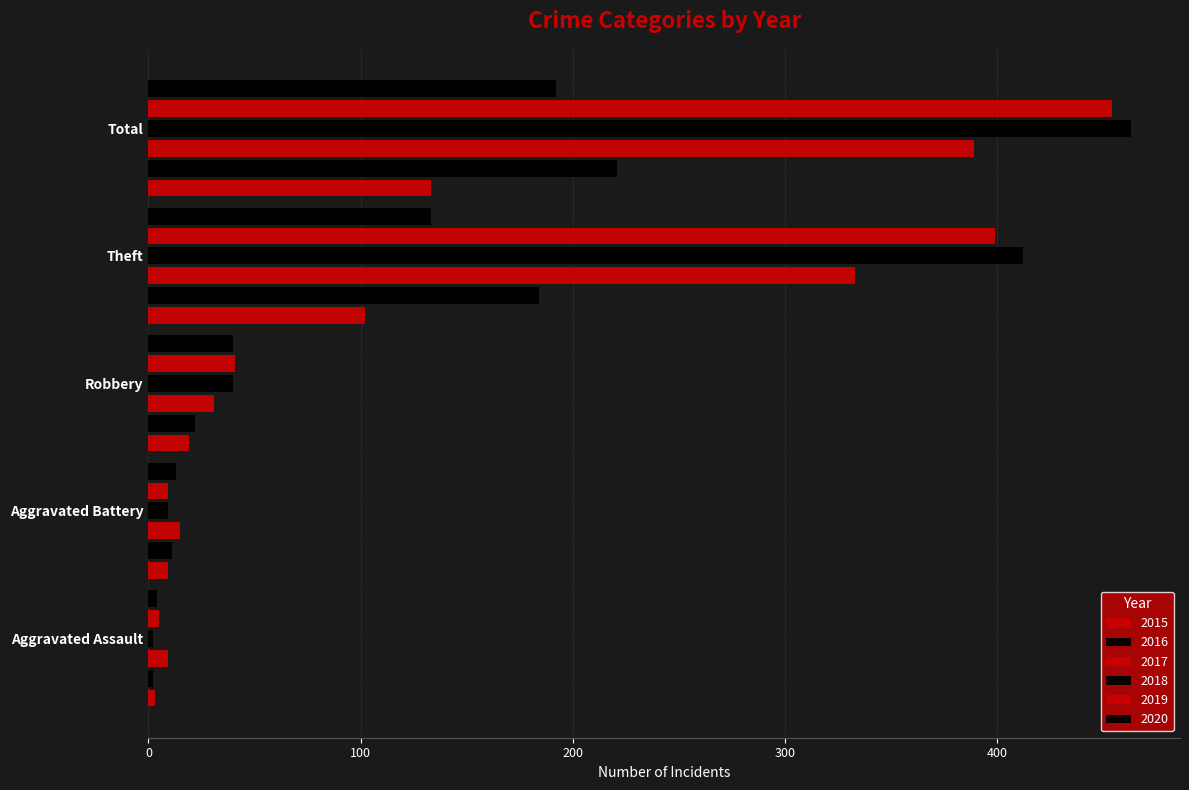

True or false: 2017 has a value of 9 at Aggravated Assault.

True